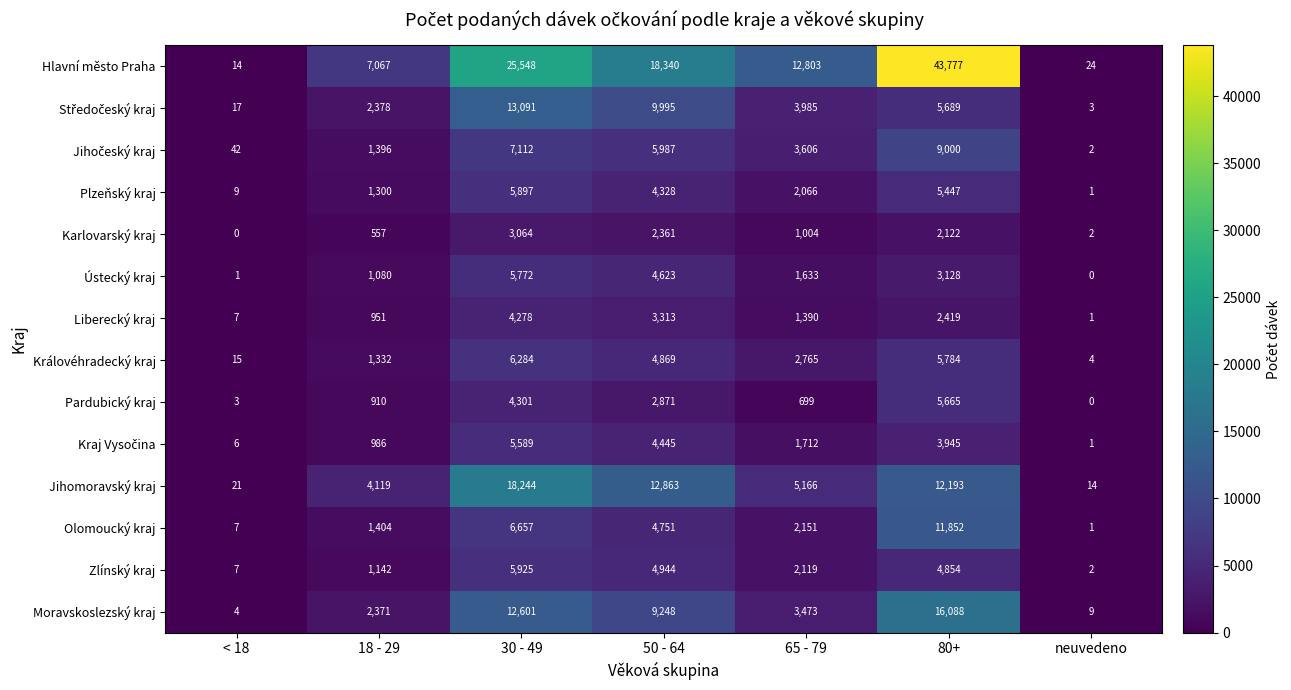

How many data points in Hlavní město Praha are less than 12803?

3